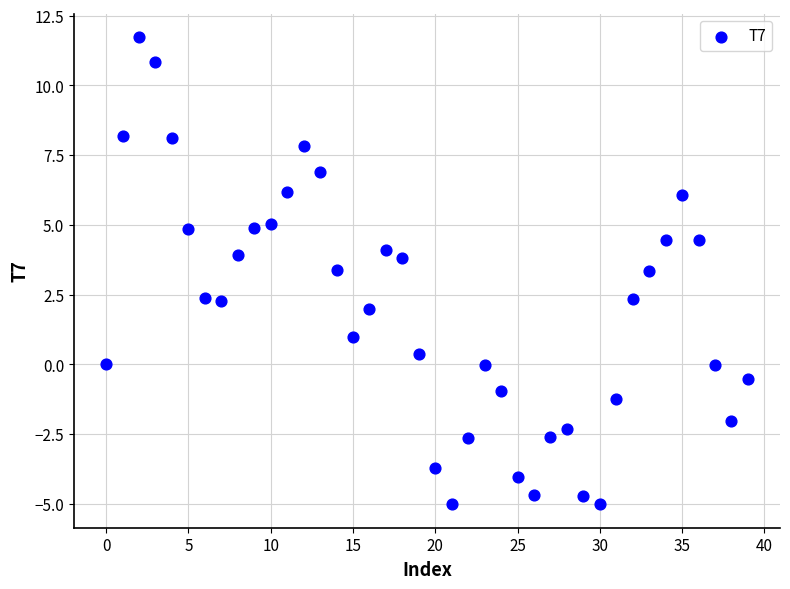

What is the range of Y values (max minus min)?

16.7